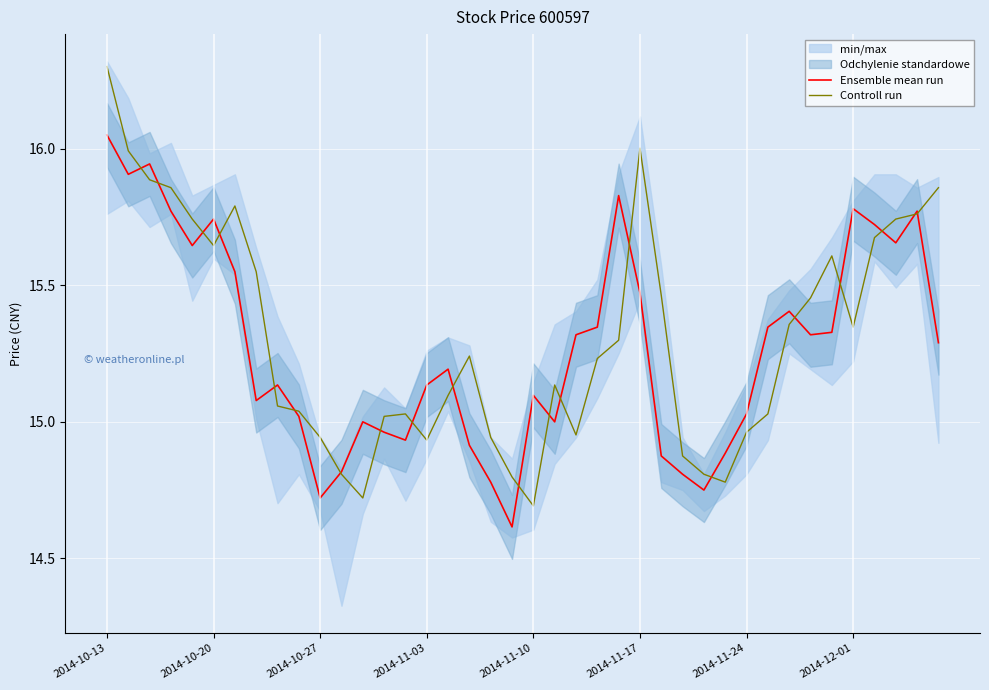

At which label does Controll run reach its peak?

2014-10-13